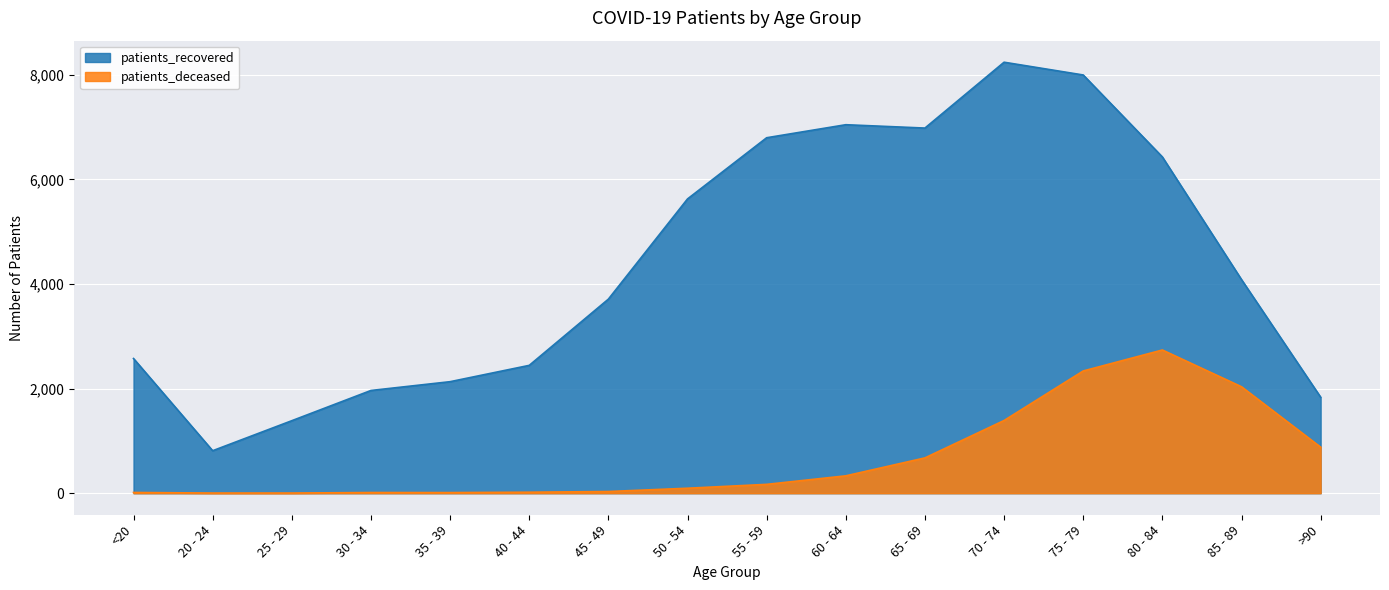

True or false: patients_deceased and patients_recovered intersect in this chart.

False